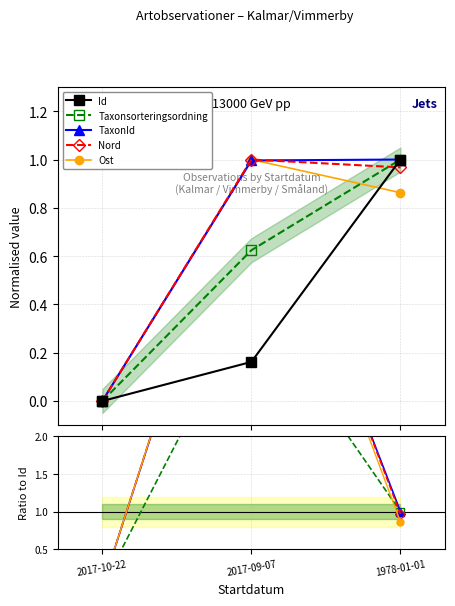

Which label corresponds to the largest value in the chart?

2017-09-07